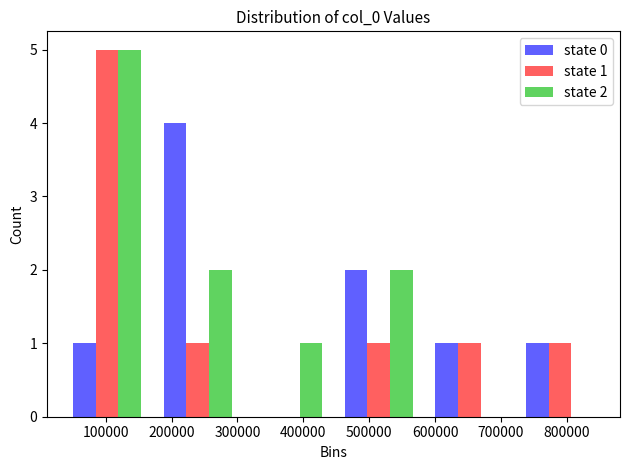

In the state 1 series, which range on the x-axis has the tallest bar?

30000 to 170000